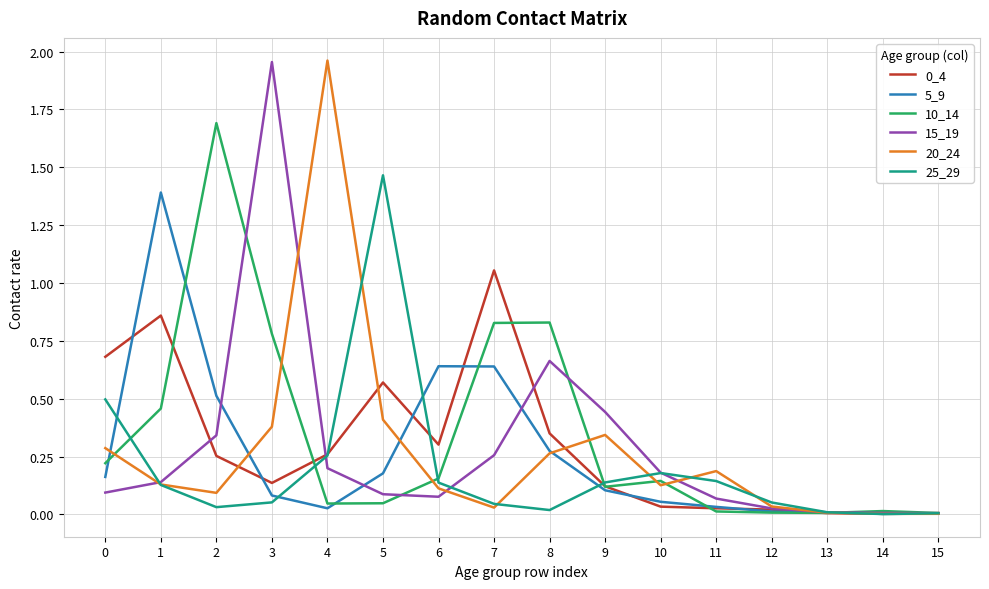

Between 10 and 13, which series saw the biggest shift?

15_19